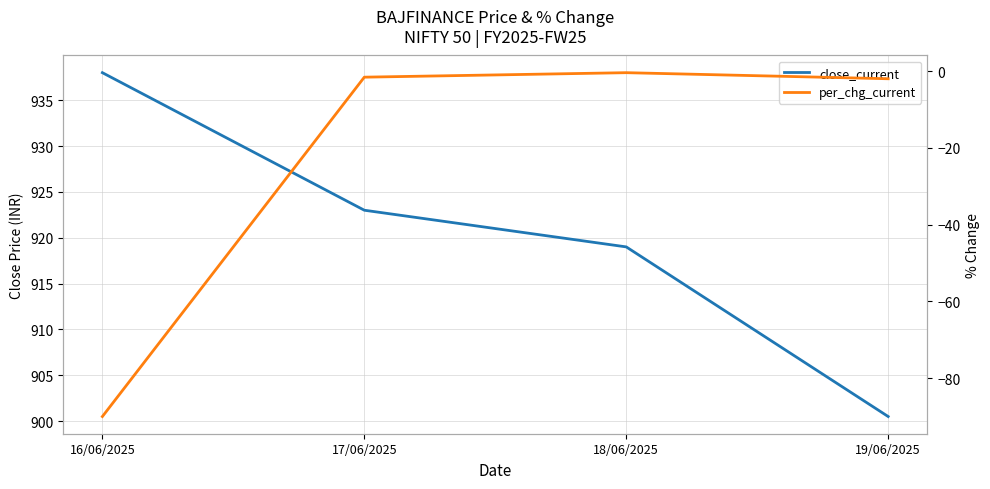

What is the label of the 3rd point from the left?

18/06/2025